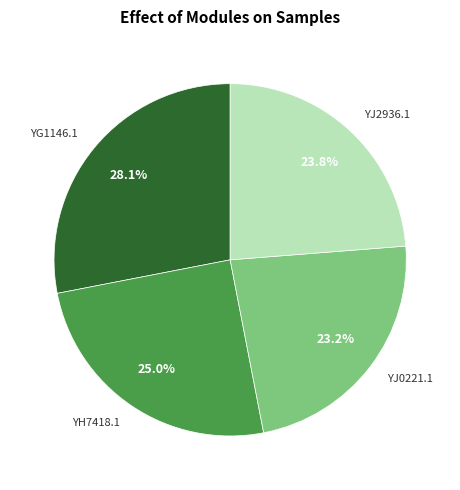

Is it true that YG1146.1 is 28% of the pie?

True